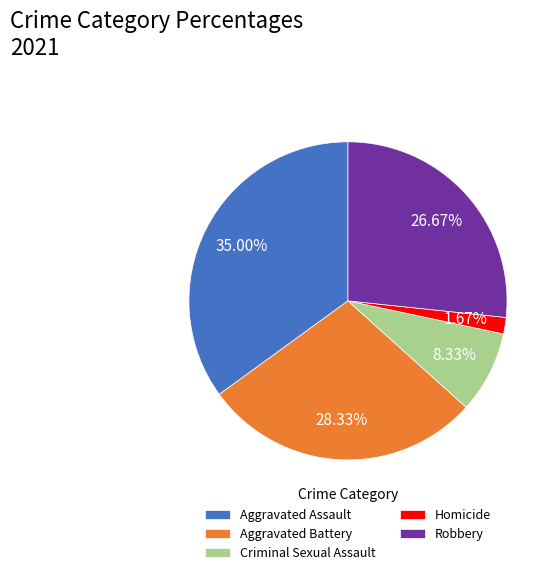

True or false: Aggravated Assault accounts for 35% of the total.

True